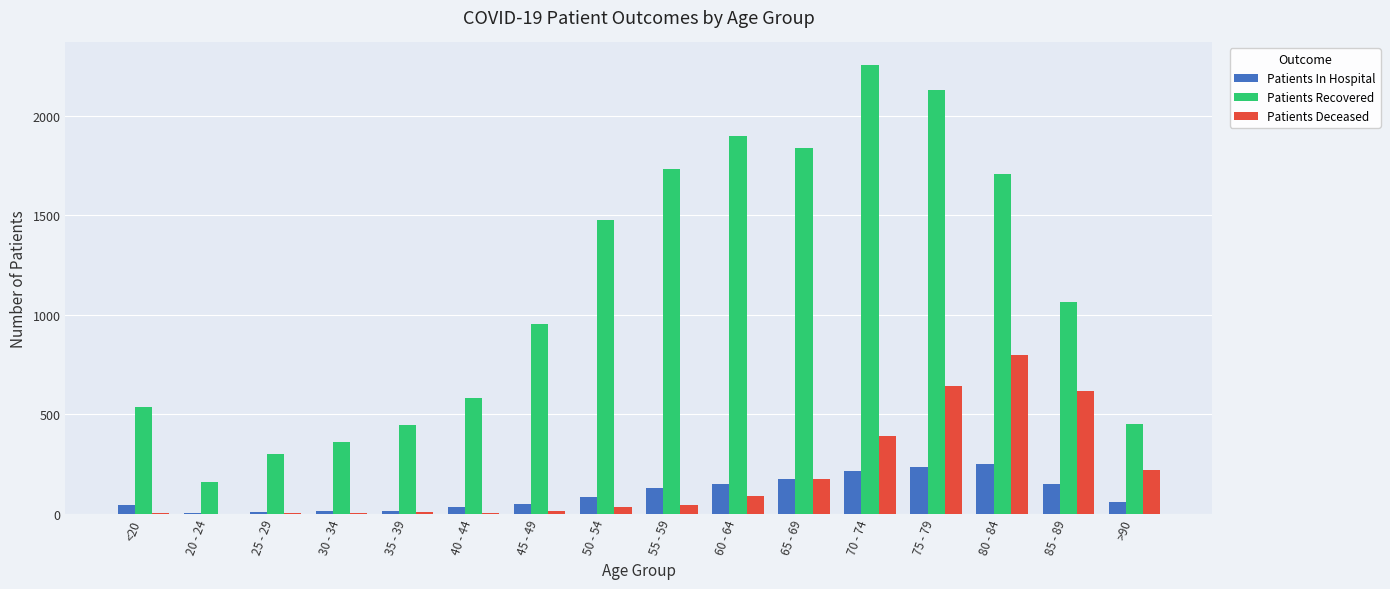

At which category does the chart reach its peak across all series?

70 - 74